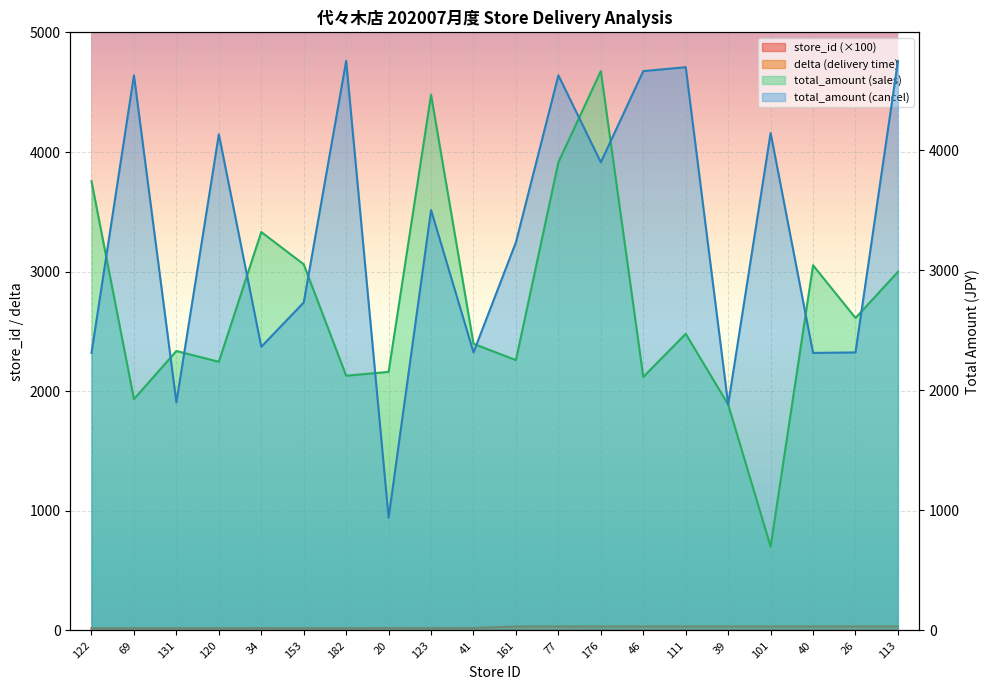

At which label does total_amount_cancel reach its peak?

182